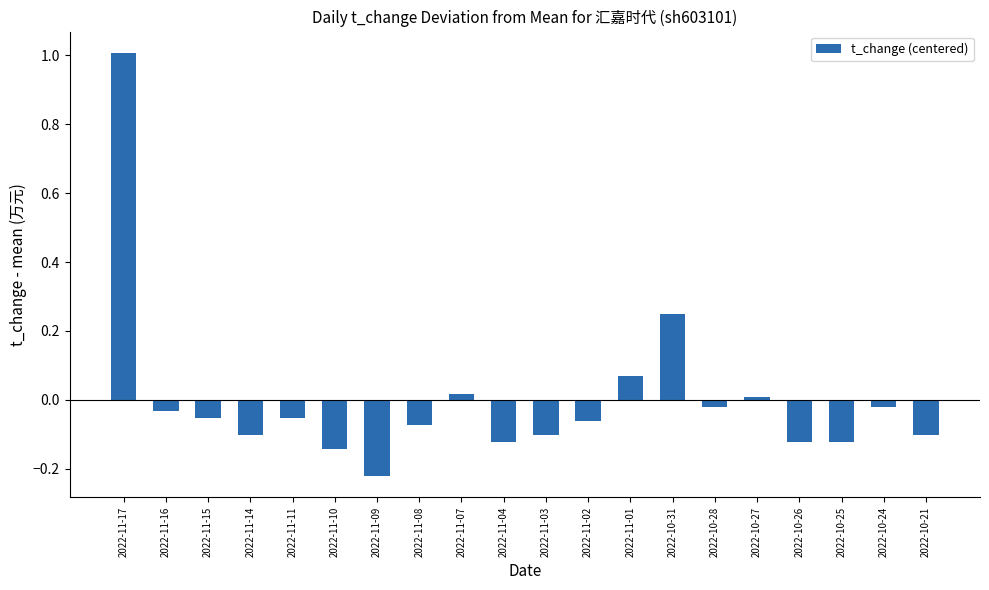

Where does the data first go above 0?

2022-11-17